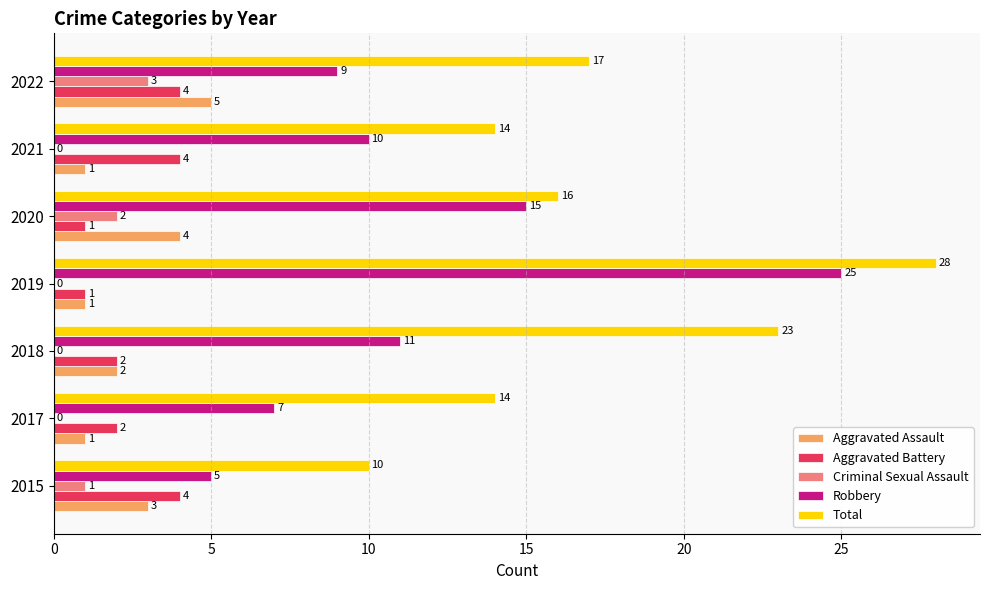

Between 2015 and 2022, which series saw the biggest shift?

Total